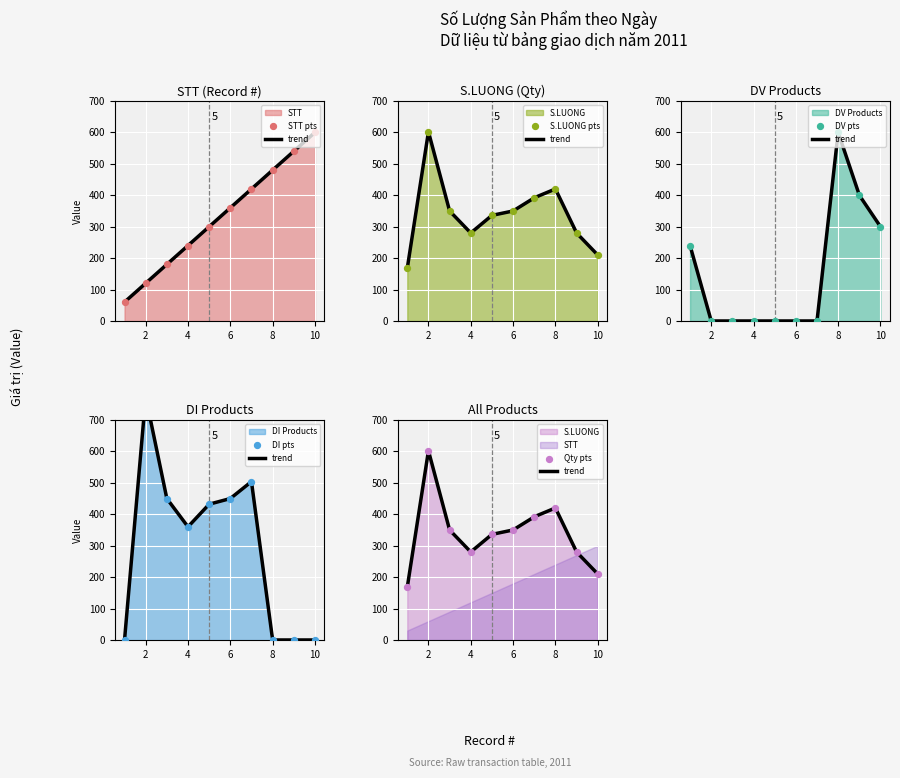

Which series has the largest total across all categories?

S.LUONG